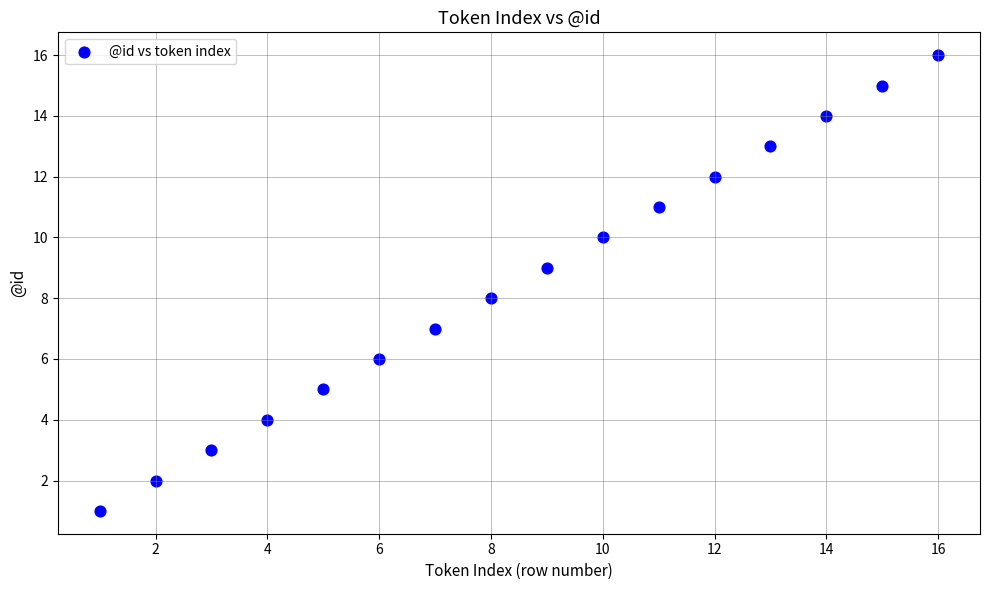

What is the range of Y values (max minus min)?

15